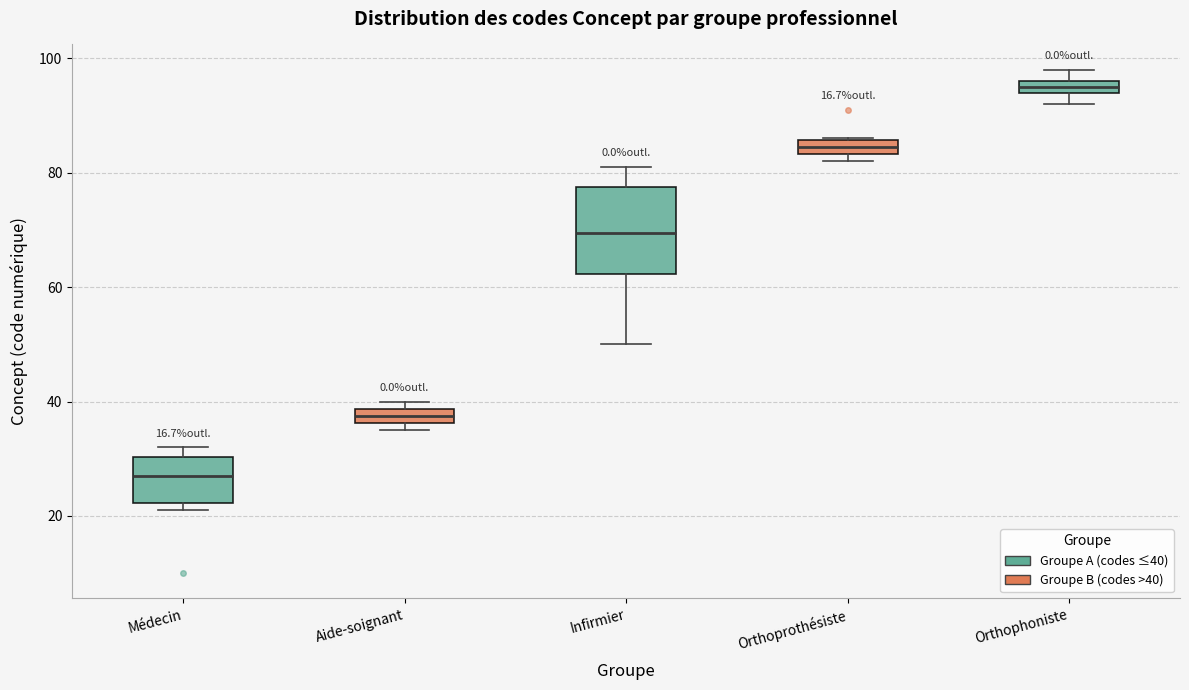

Where does the upper whisker of the box for Infirmier end on the y-axis? The values are not printed on the chart, so give them approximately, as read against the axis.

82